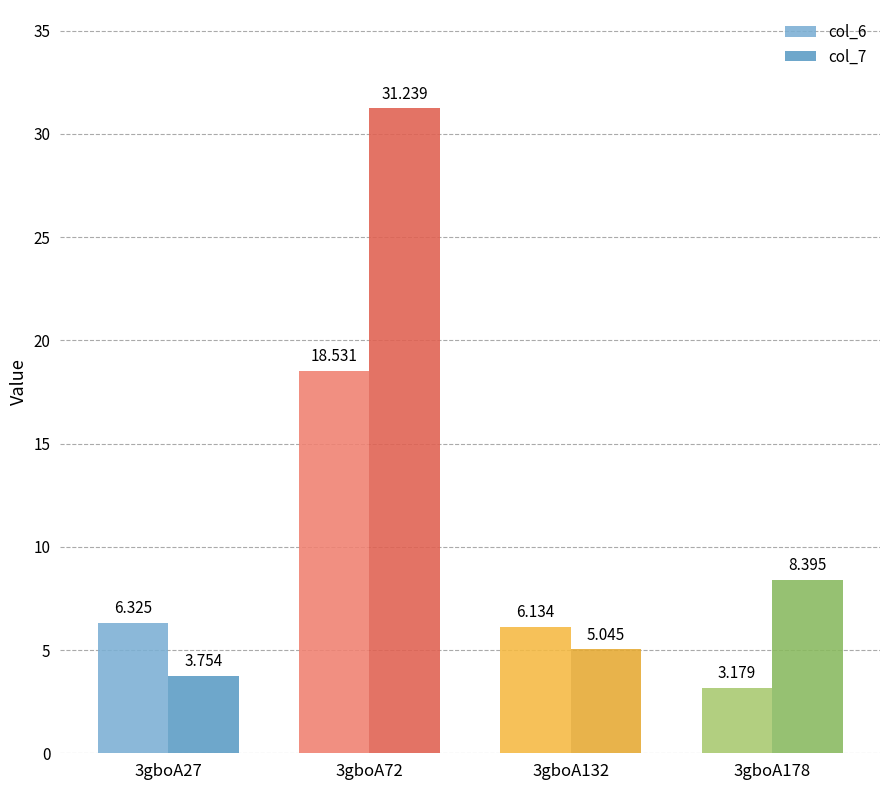

What is the highest value of the col_6 series?

18.5